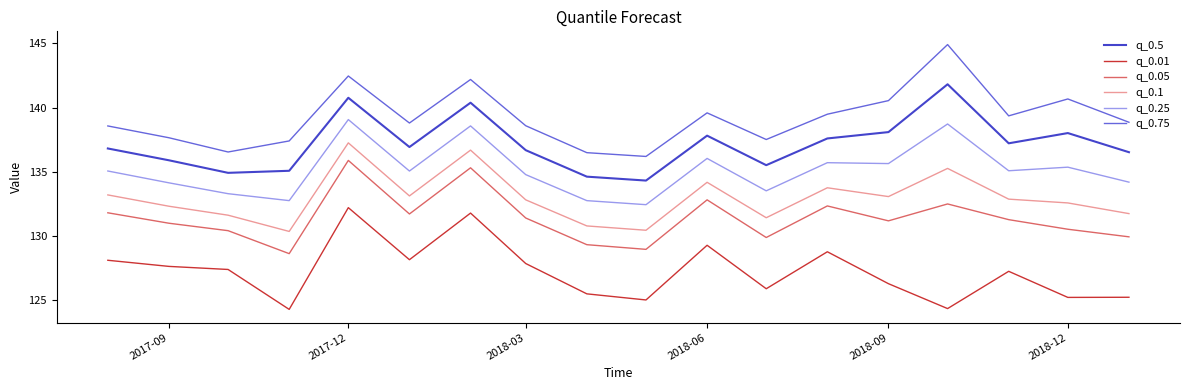

List the series in order of their peak value, highest first.

q_0.75, q_0.5, q_0.25, q_0.1, q_0.05, q_0.01